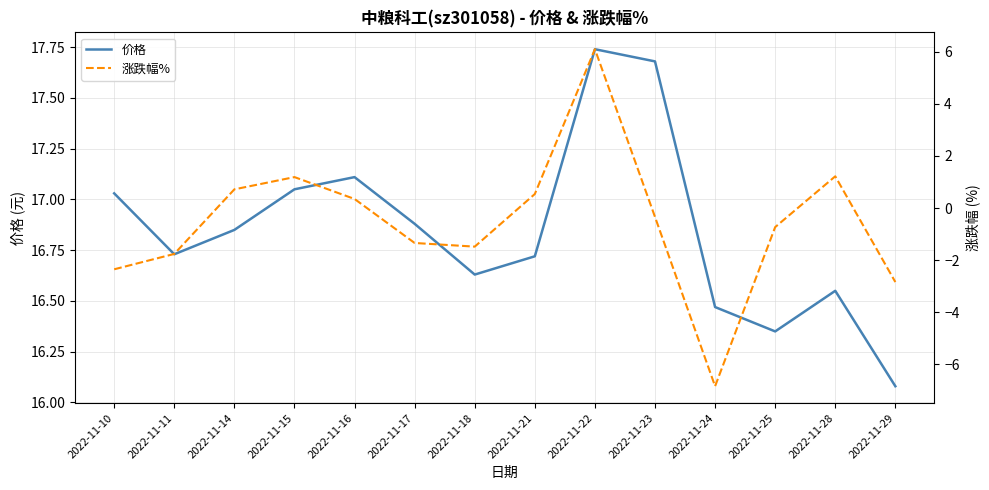

What is the average value of the 价格 series?

16.8